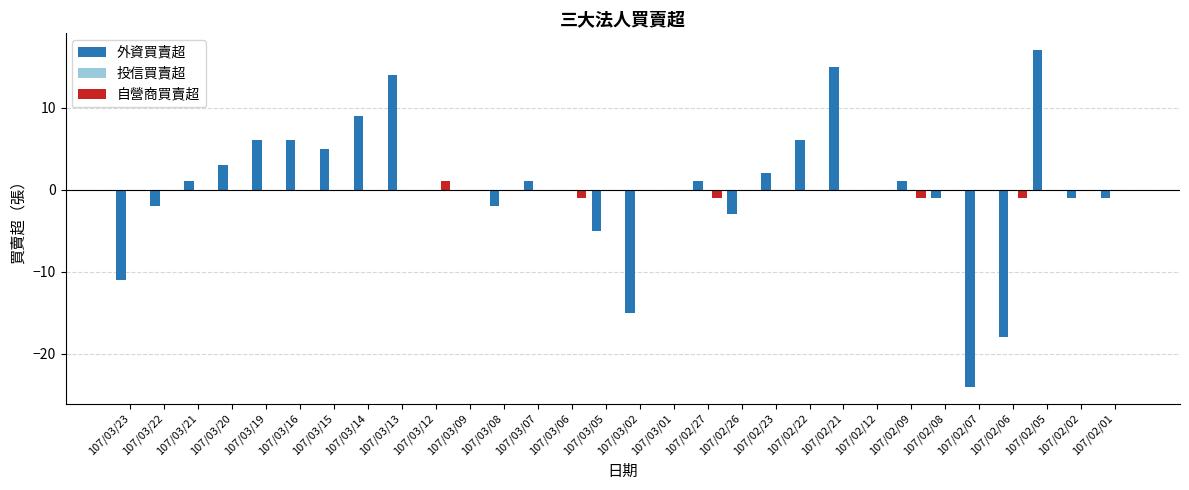

How many data points does each series have?

30